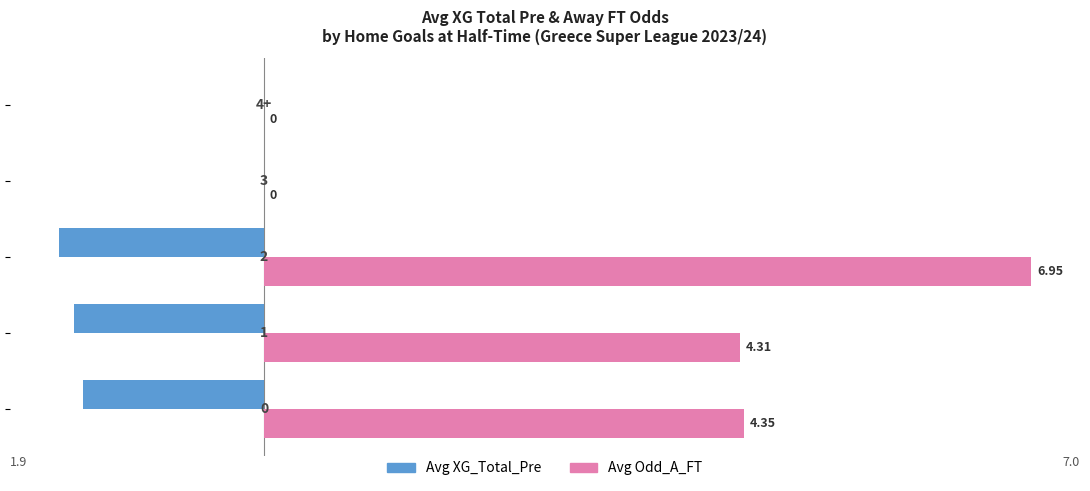

Which series has the largest total across all categories?

Avg Odd_A_FT